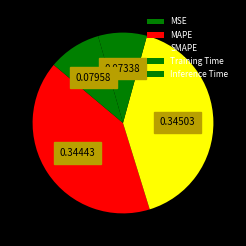

What is the largest slice in the pie chart?

SMAPE